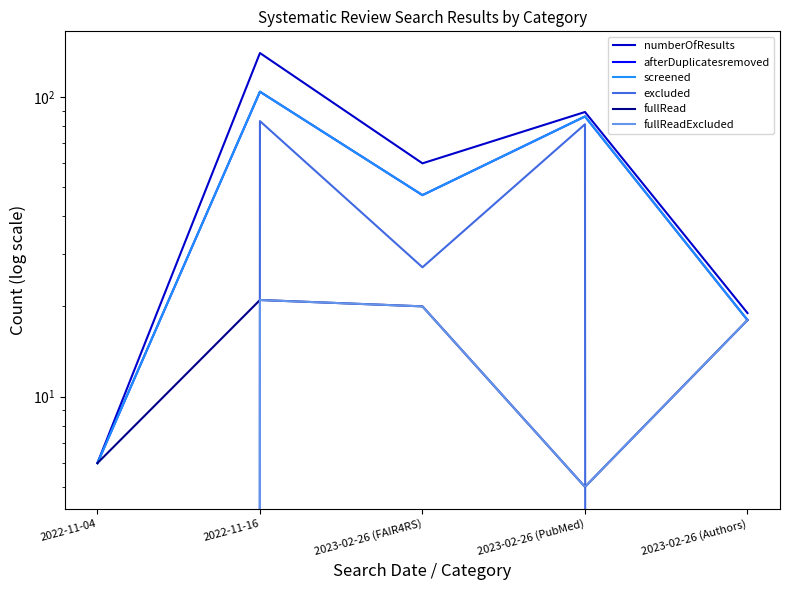

What is the sum of all screened values?

261